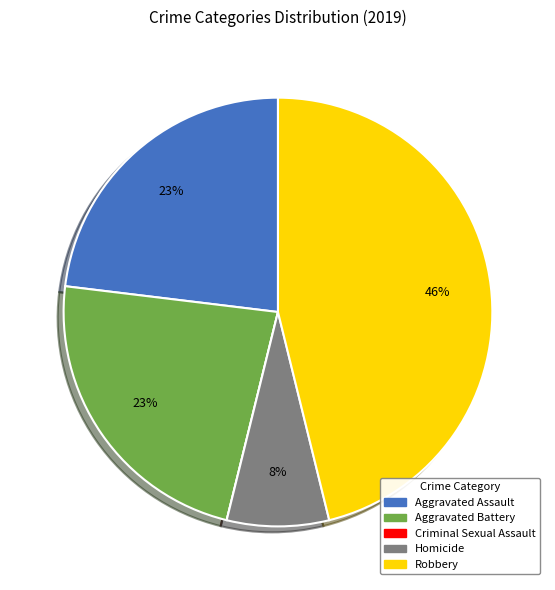

Approximately how many times larger is the value at Homicide compared to Aggravated Assault?

0.3